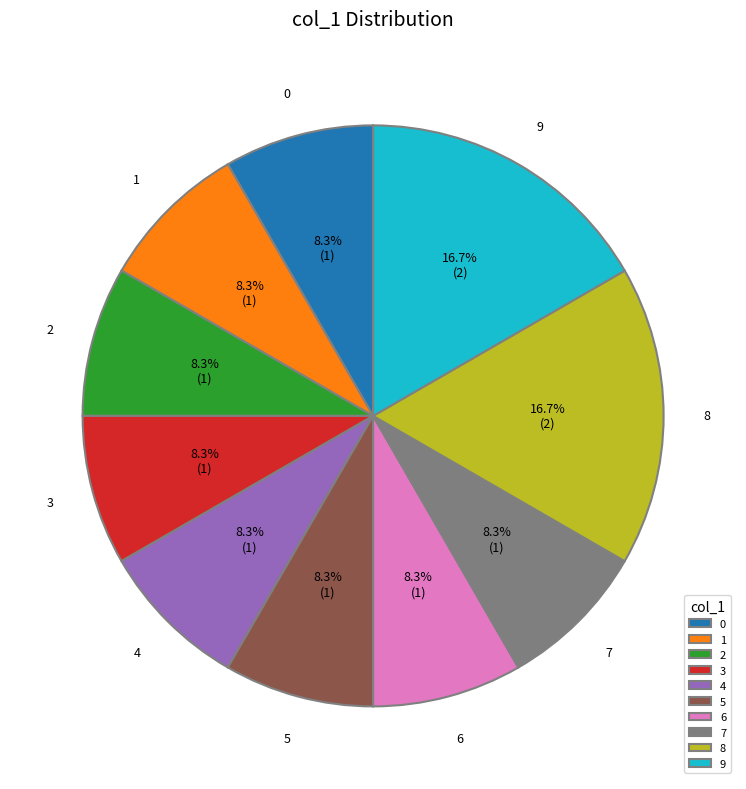

How many slices are in this pie chart?

10